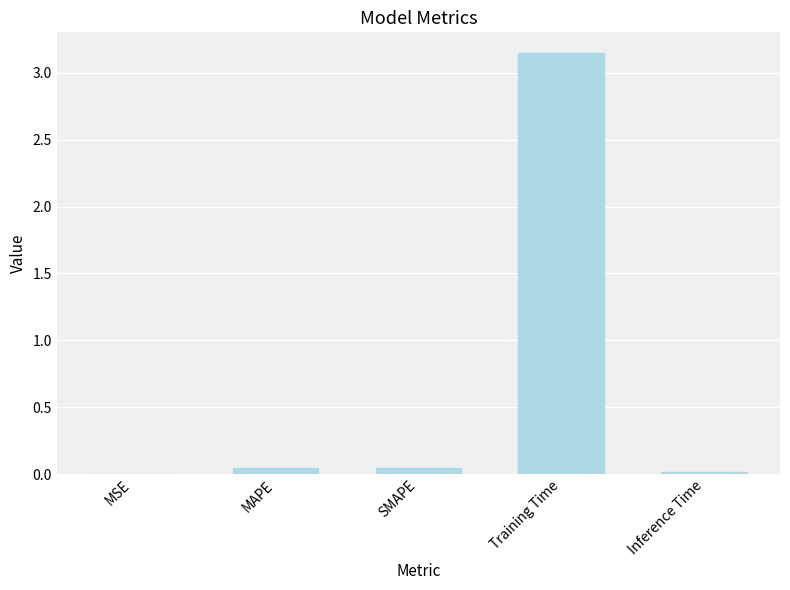

At which category does the chart reach its peak across all series?

Training Time